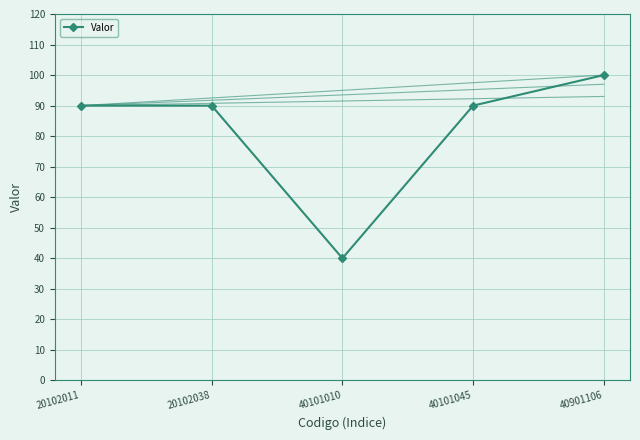

At which category does the chart reach its minimum across all series?

40101010